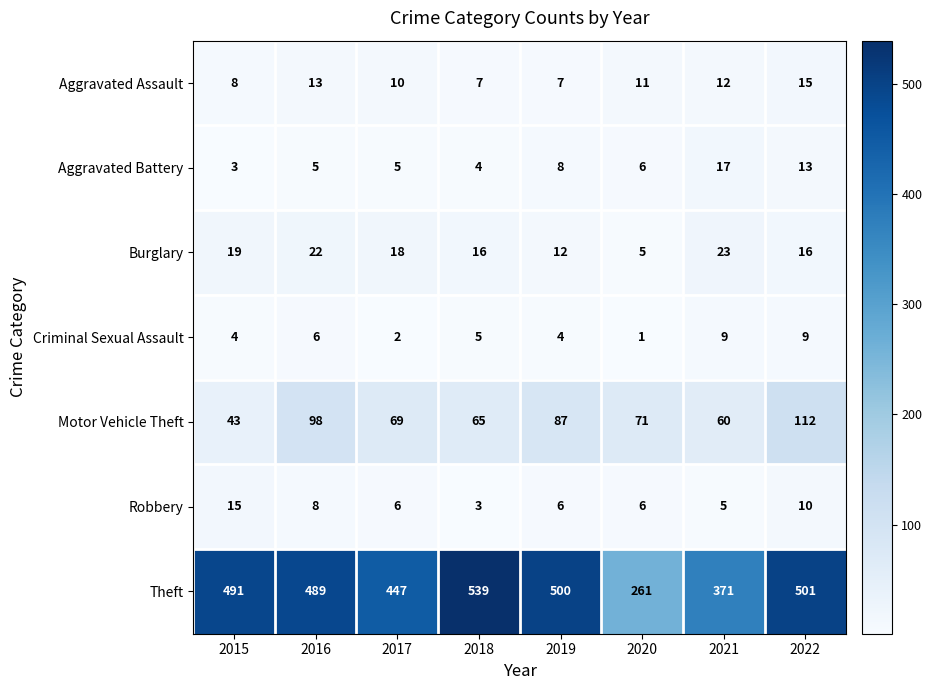

Between 2018 and 2020, which series saw the biggest shift?

Theft